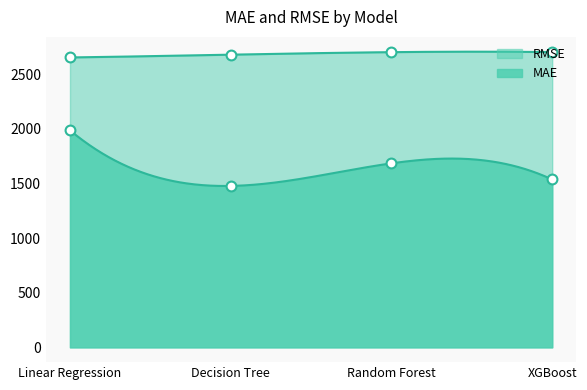

At which category is the sum across all series the highest?

Linear Regression